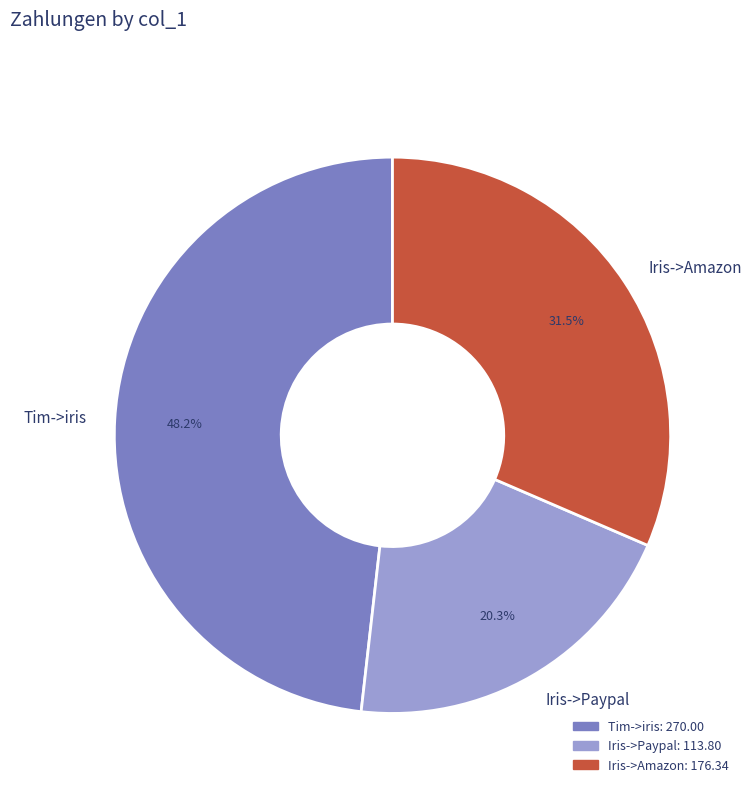

Between Iris->Amazon and Tim->iris, which is larger?

Tim->iris